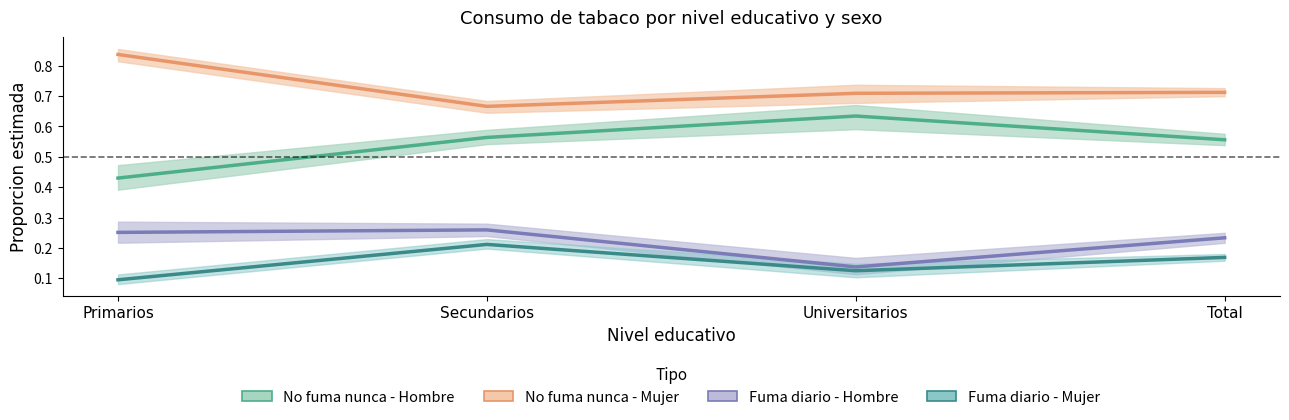

Between Total and Secundarios, which is larger?

Secundarios